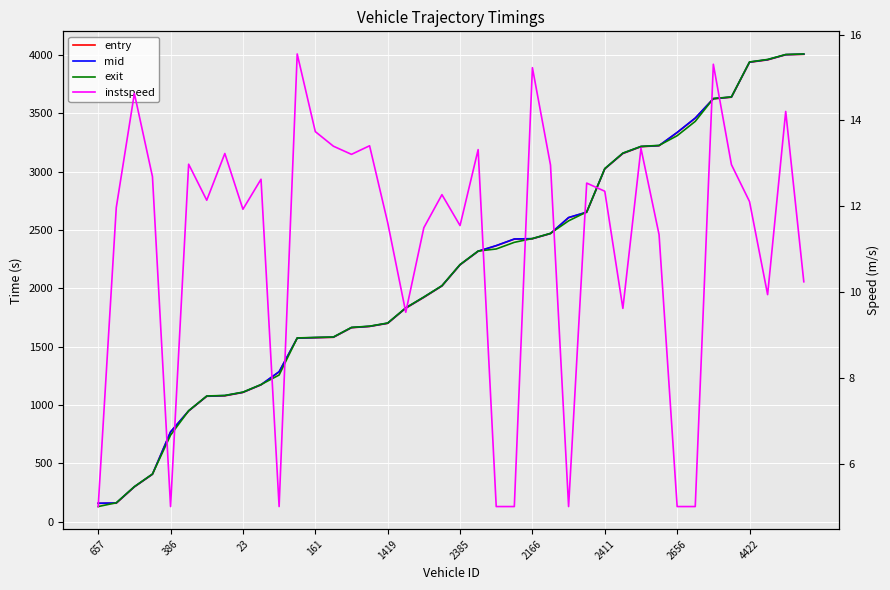

At which label does instspeed reach its peak?

11